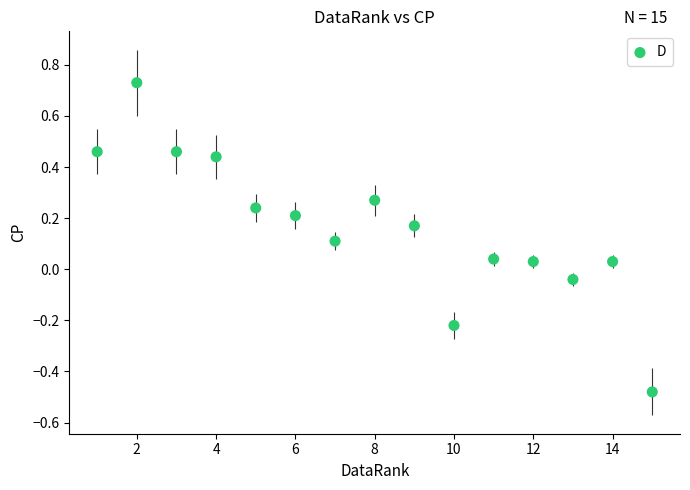

What is the range of X values (max minus min)?

14.0